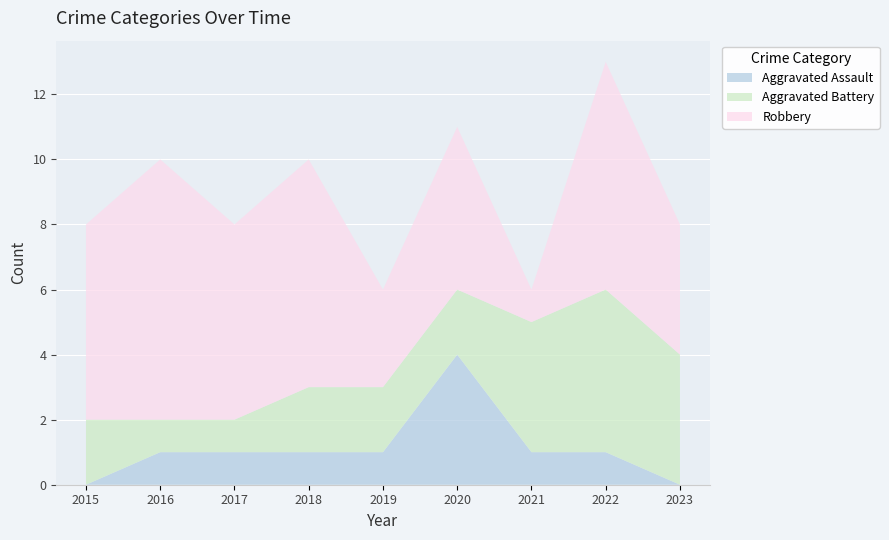

Reading right to left, what are all the values shown in this chart?

Aggravated Assault: 2023=0	2022=1	2021=1	2020=4	2019=1	2018=1	2017=1	2016=1	2015=0
Aggravated Battery: 2023=4	2022=5	2021=4	2020=2	2019=2	2018=2	2017=1	2016=1	2015=2
Robbery: 2023=4	2022=7	2021=1	2020=5	2019=3	2018=7	2017=6	2016=8	2015=6